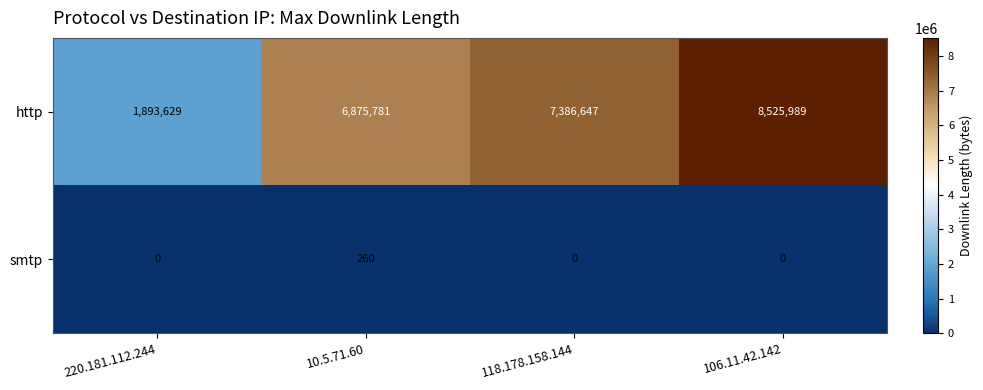

Rank the series by their average value, from highest to lowest.

http, smtp